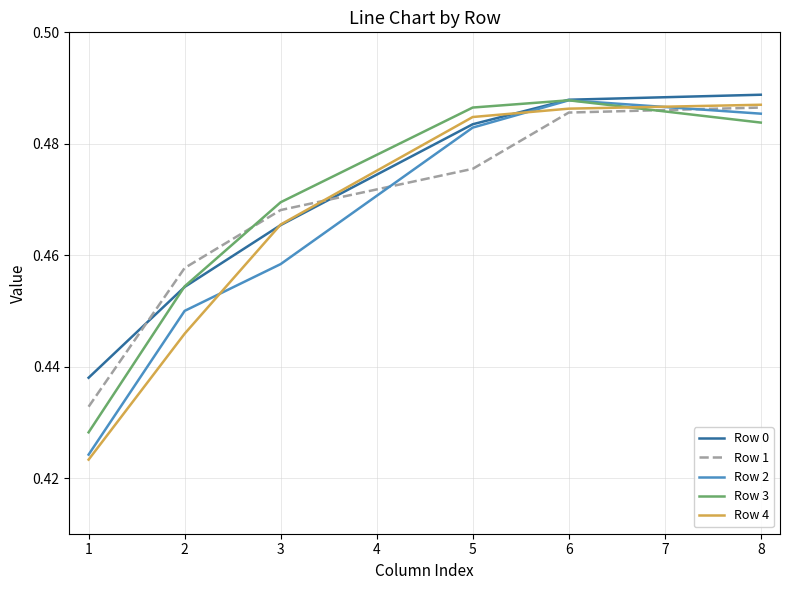

Rank the categories by Row 2 value from highest to lowest.

6, 8, 5, 3, 2, 1